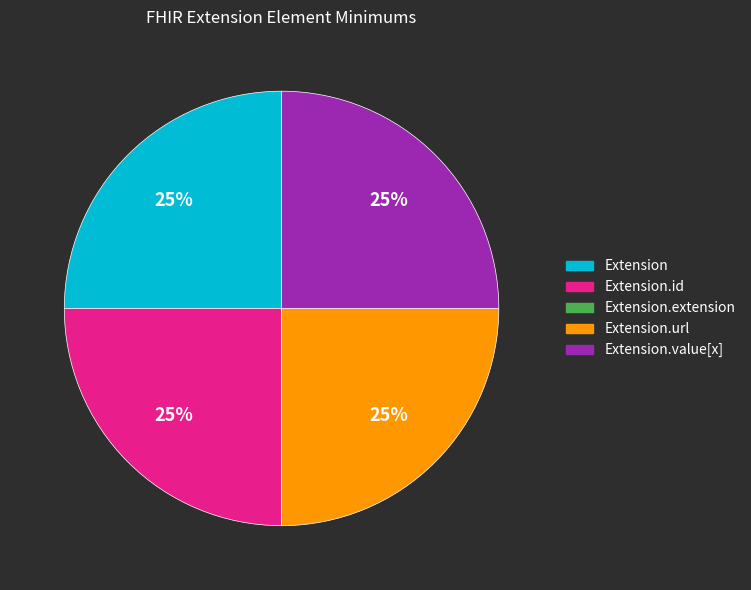

Is there any slice that represents more than half of the pie?

No